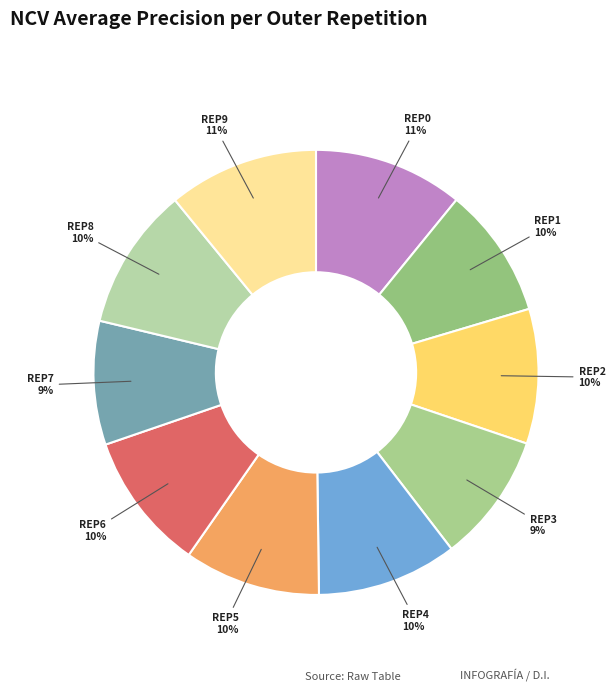

How many slices are in this pie chart?

10